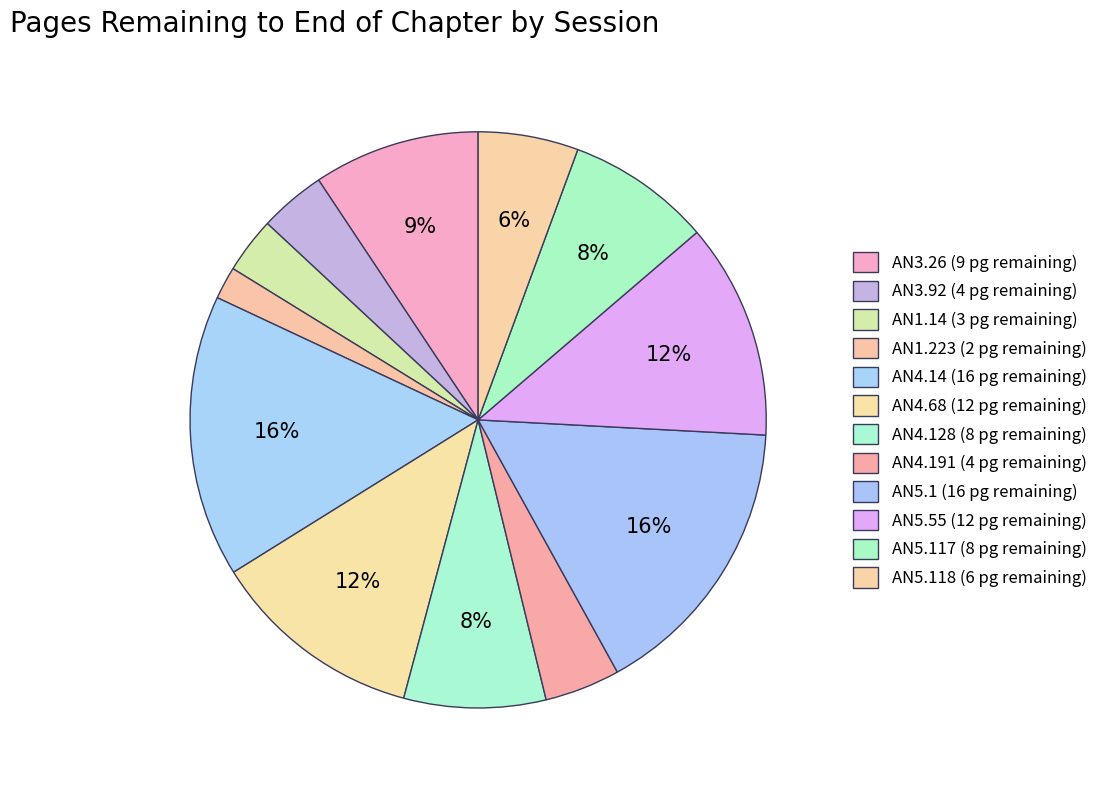

How many slices are in this pie chart?

12